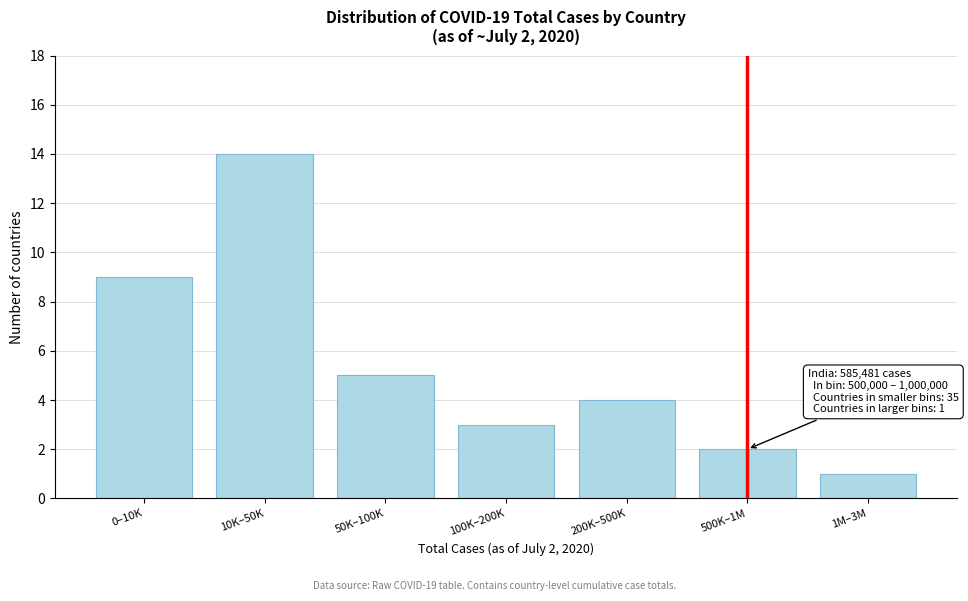

Reading left to right, what are all the values shown in this chart?

9	14	5	3	4	2	1